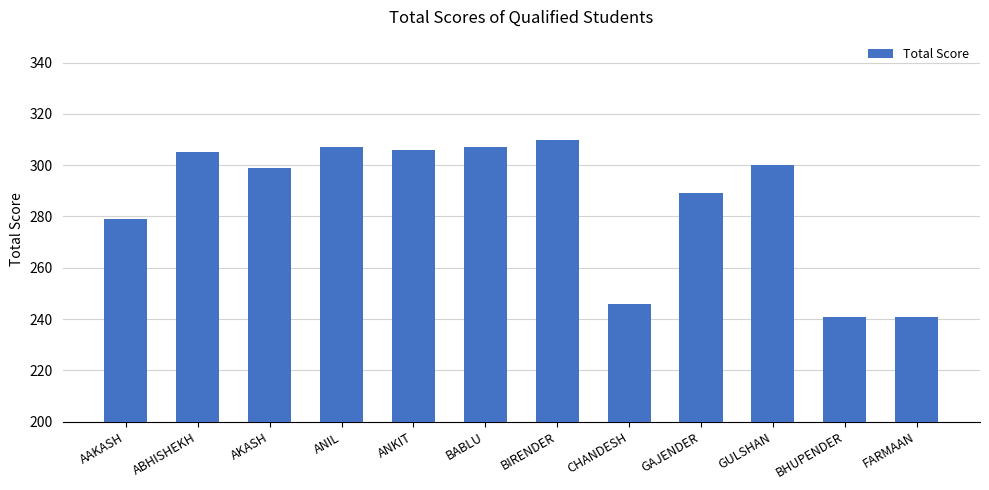

What is the value of the 9th bar from the left?

289